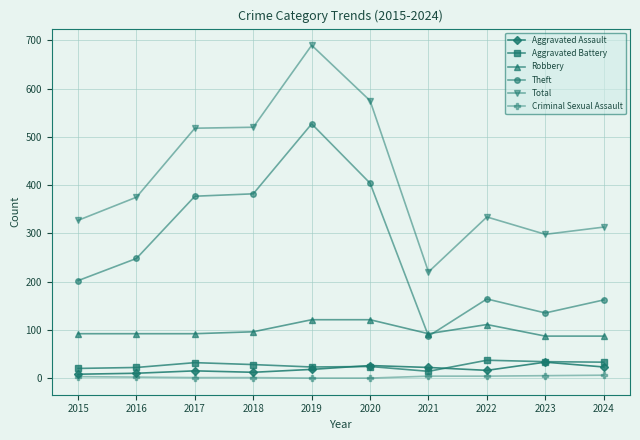

What is the sum of all Robbery values?

991